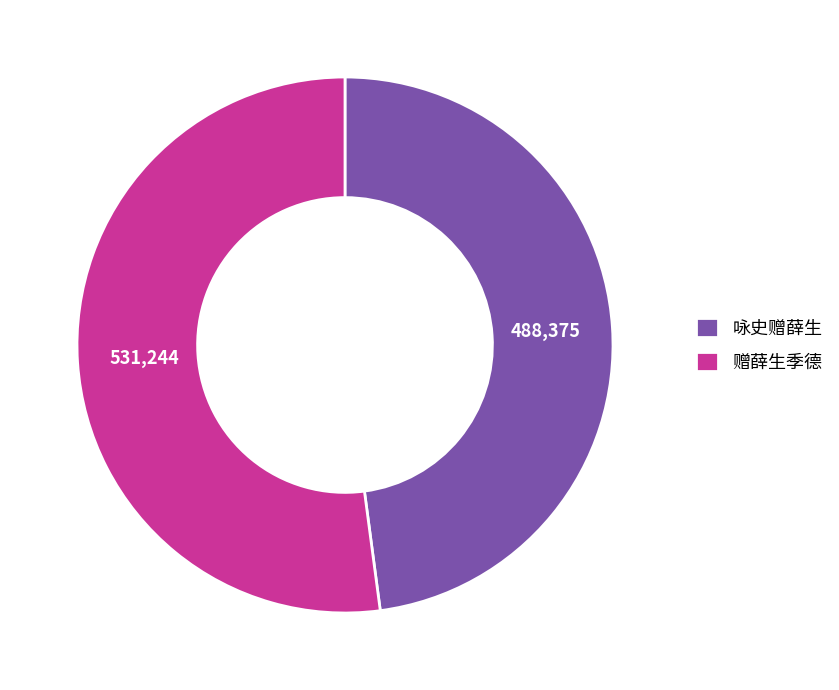

True or false: 赠薛生季德 accounts for 52% of the total.

True